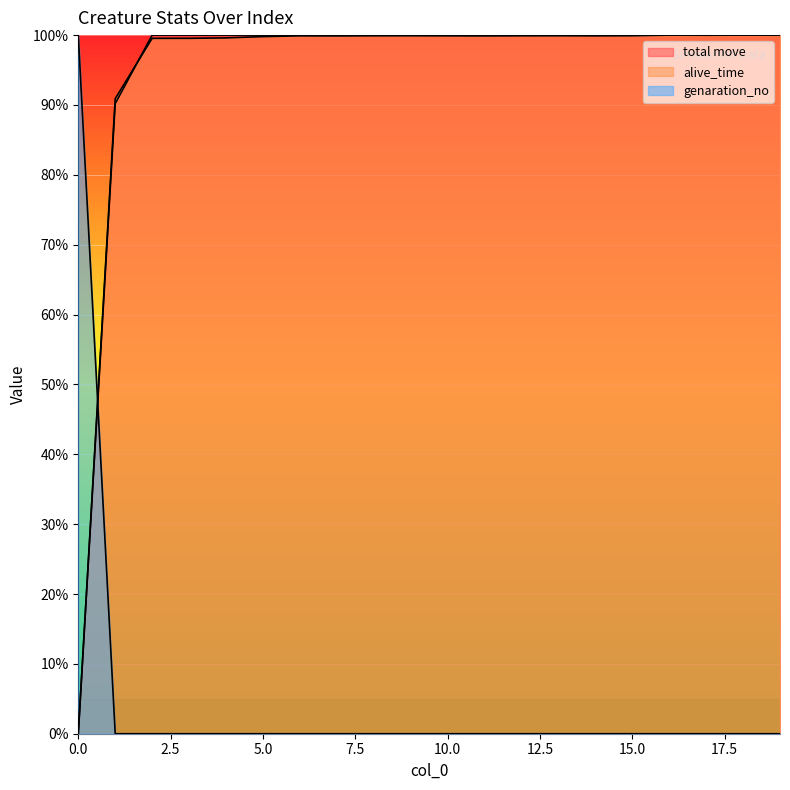

True or false: total move has more than 1 interior local peaks.

False